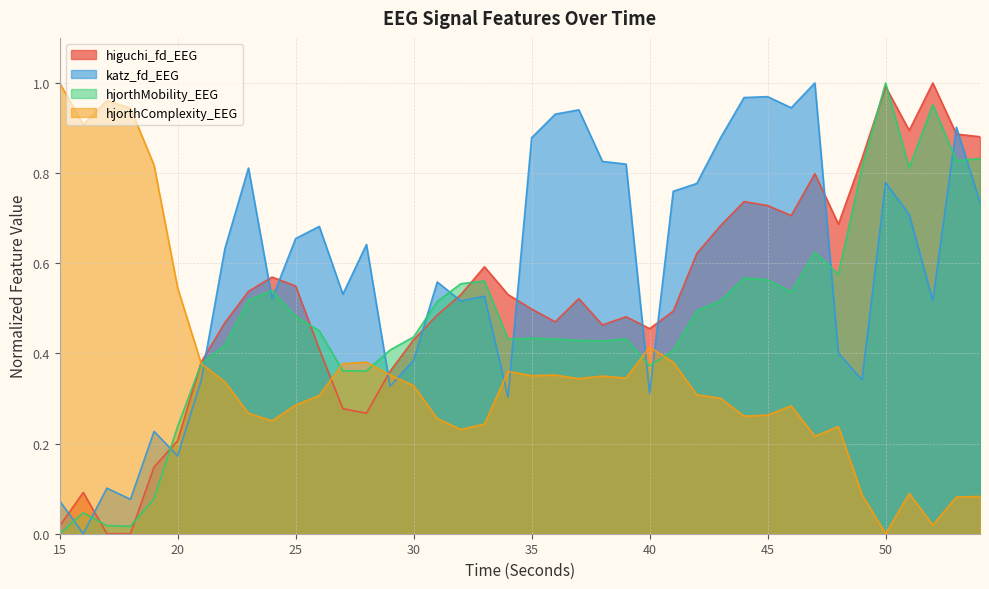

Rank the series by their average value, from lowest to highest.

hjorthComplexity_EEG, hjorthMobility_EEG, higuchi_fd_EEG, katz_fd_EEG